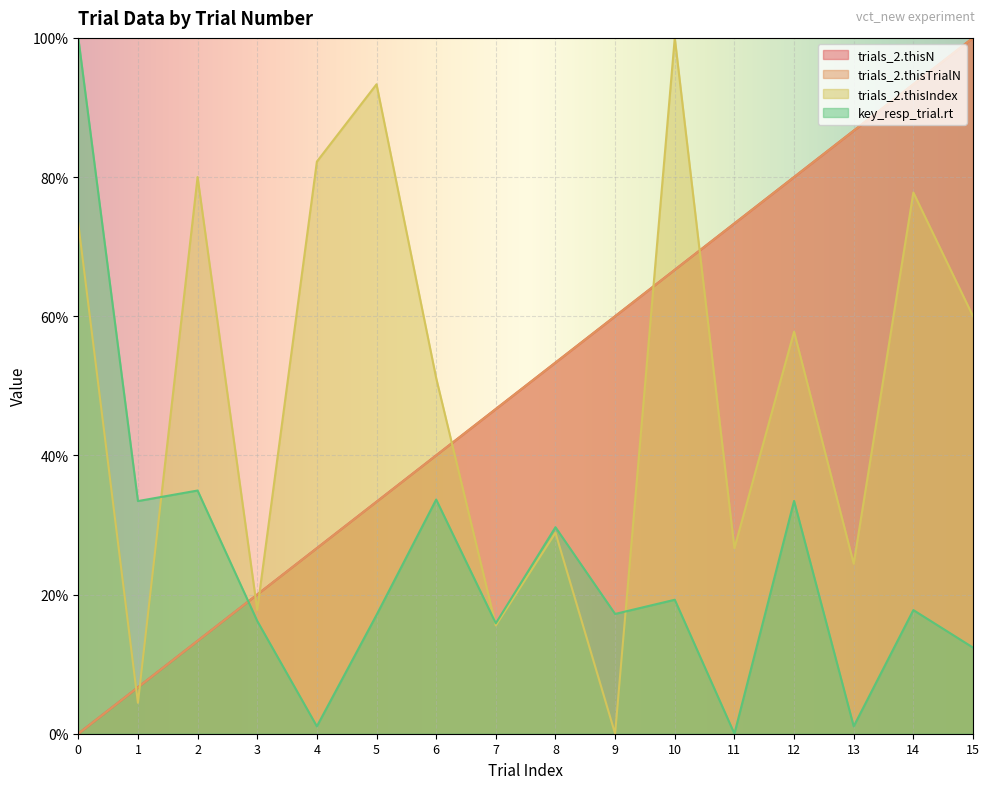

Is the value of trials_2.thisIndex at 2 greater than the value of trials_2.thisTrialN at 15?

No